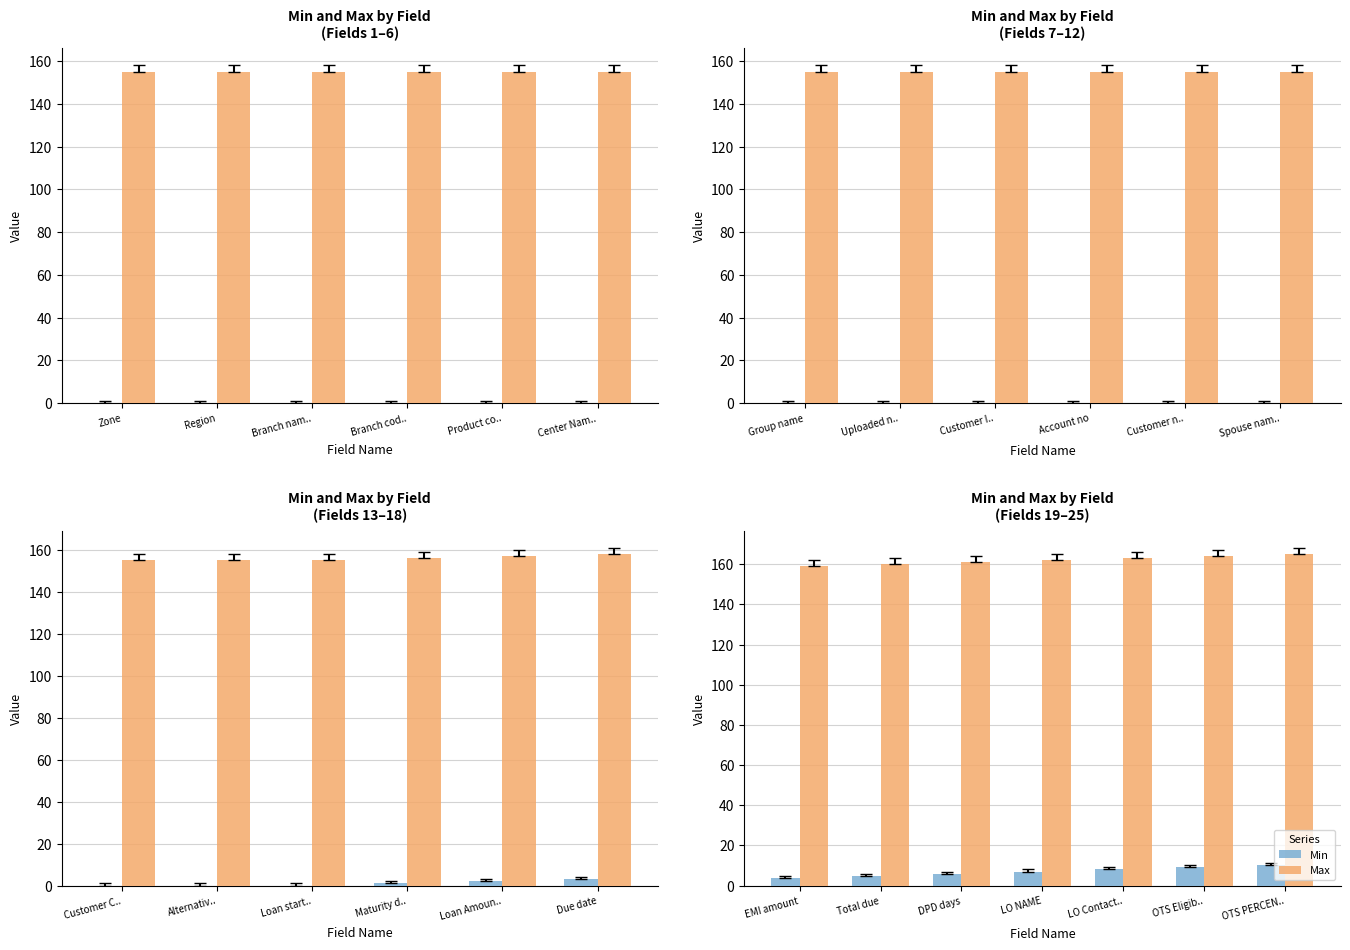

Rank the series at LO Contact.. from lowest to highest value.

Min, Max